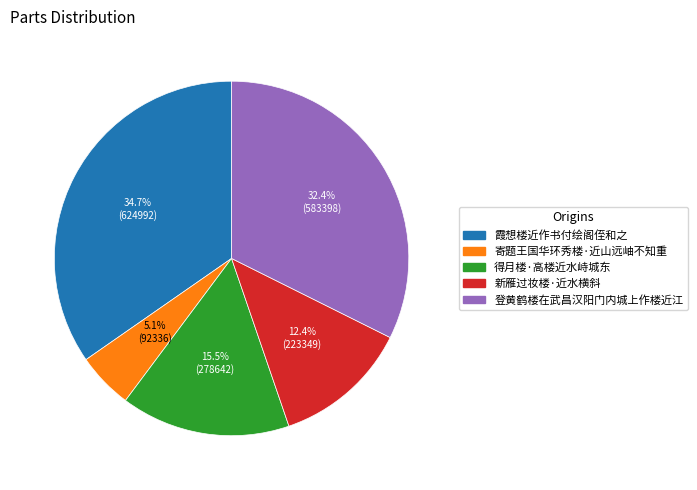

Is there a majority slice in this chart?

No